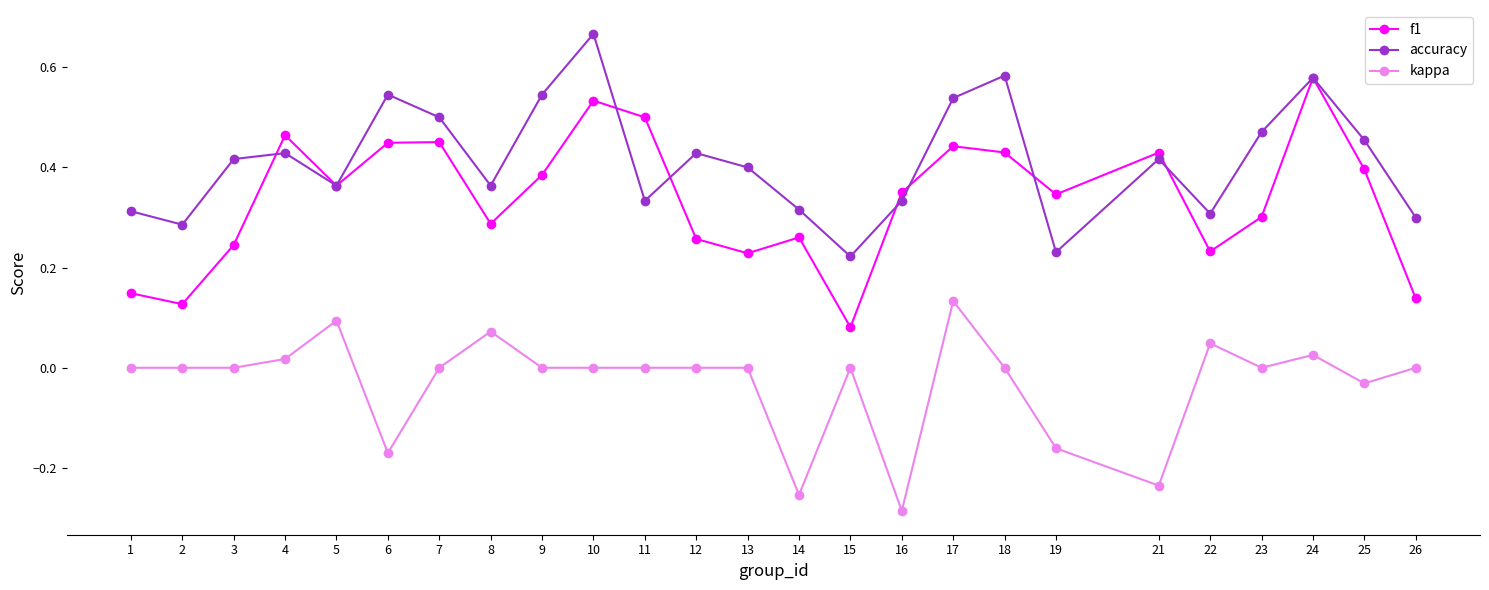

Rank the series by their average value, from highest to lowest.

accuracy, f1, kappa